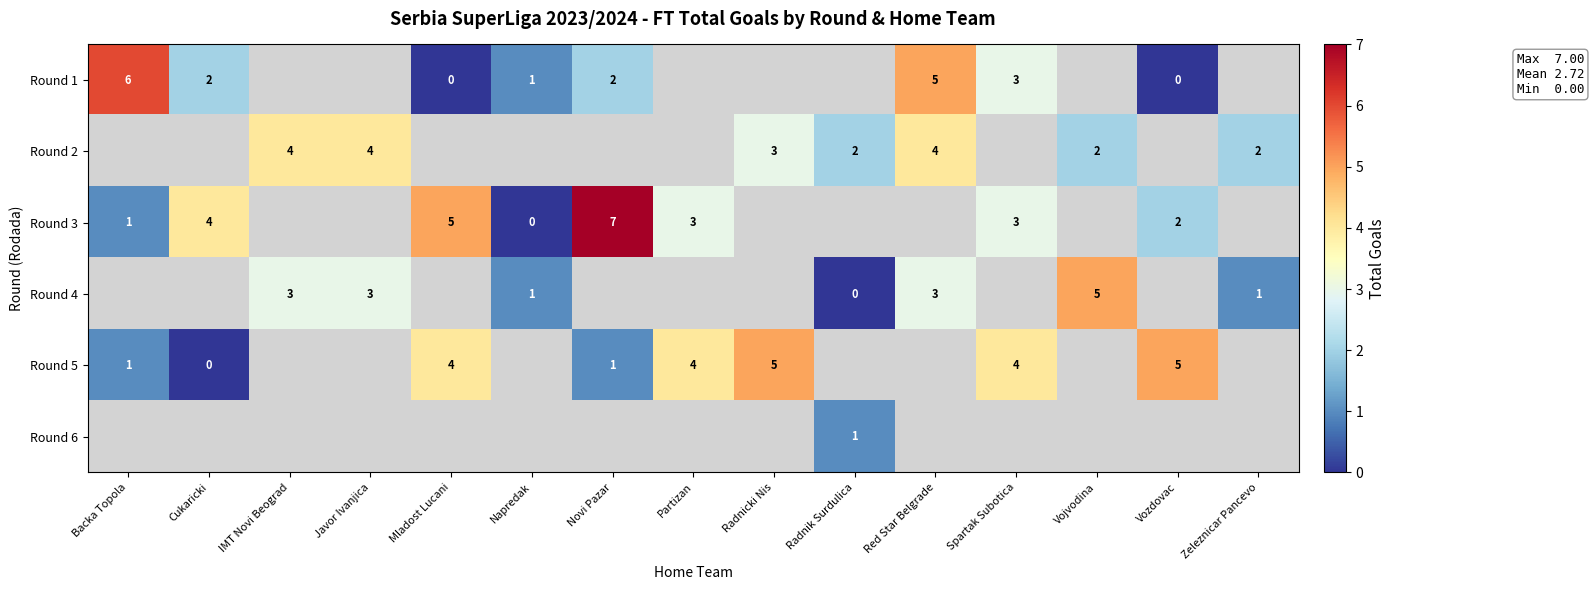

What is the greatest value displayed?

7.0